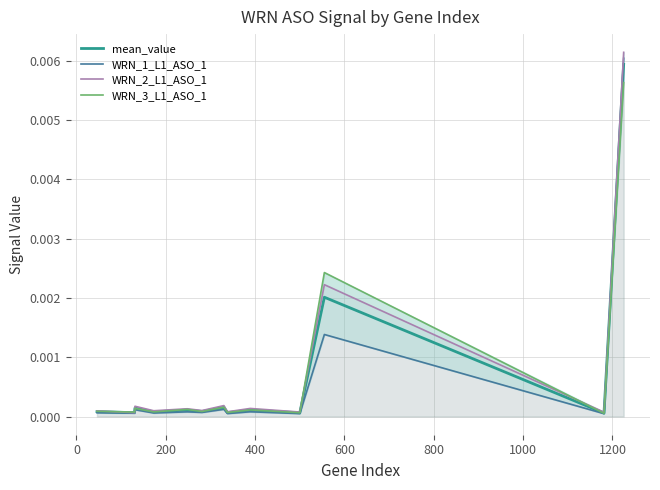

Which series has the largest range (max minus min)?

WRN_2_L1_ASO_1